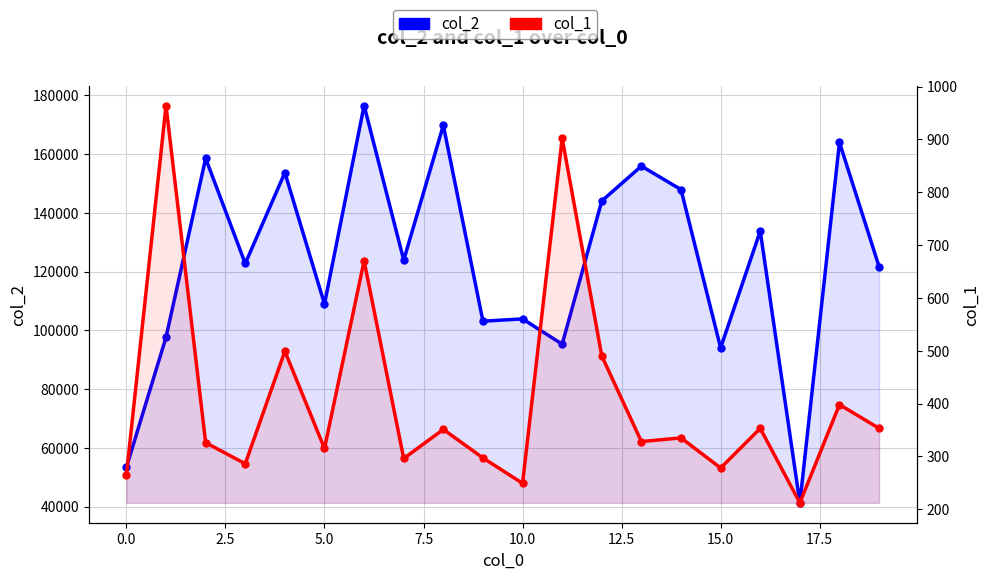

Read the col_1 value at 18.

398